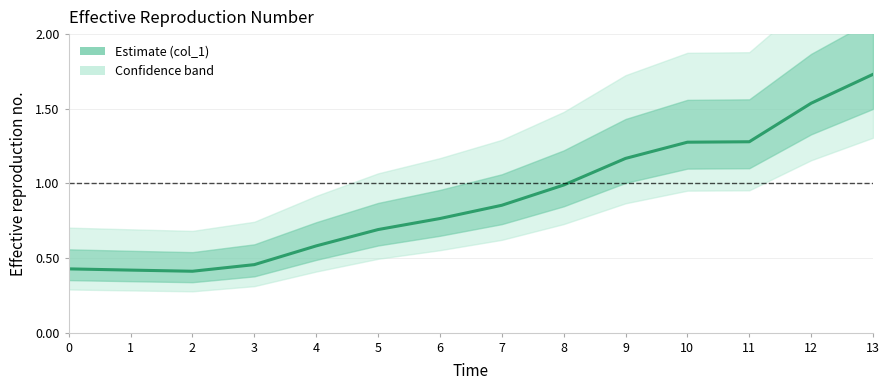

Rank the categories by value from highest to lowest.

13, 12, 11, 10, 9, 8, 7, 6, 5, 4, 3, 0, 1, 2